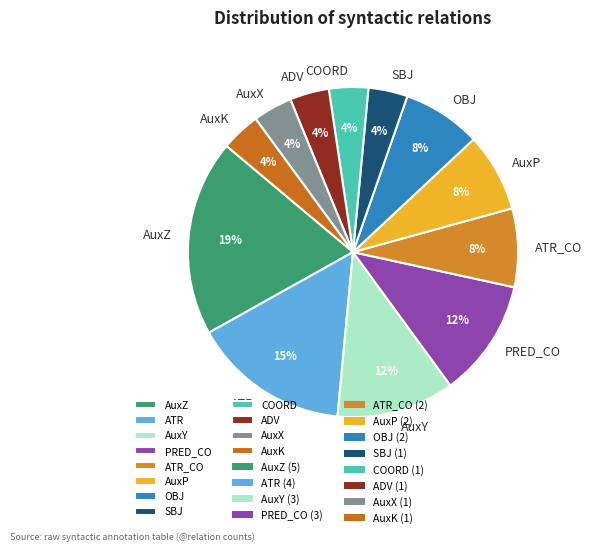

To the nearest percent, what portion does ATR_CO represent?

8%